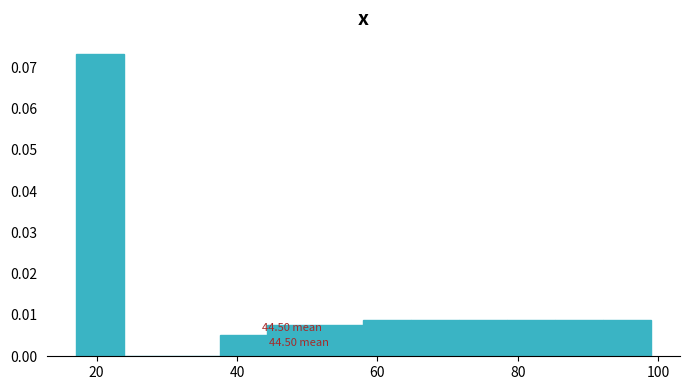

Around what value on the x-axis is the tallest bar? Give the approximate position of its centre, as read against the axis.

20